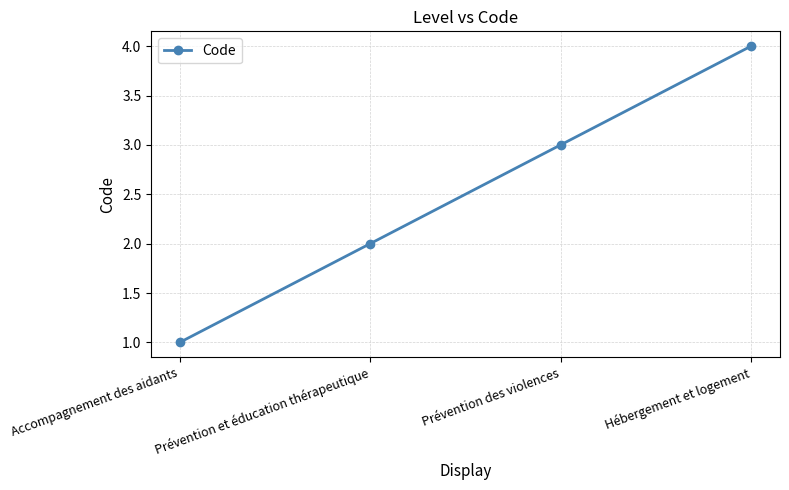

Between Accompagnement des aidants and Prévention des violences, which is larger?

Prévention des violences